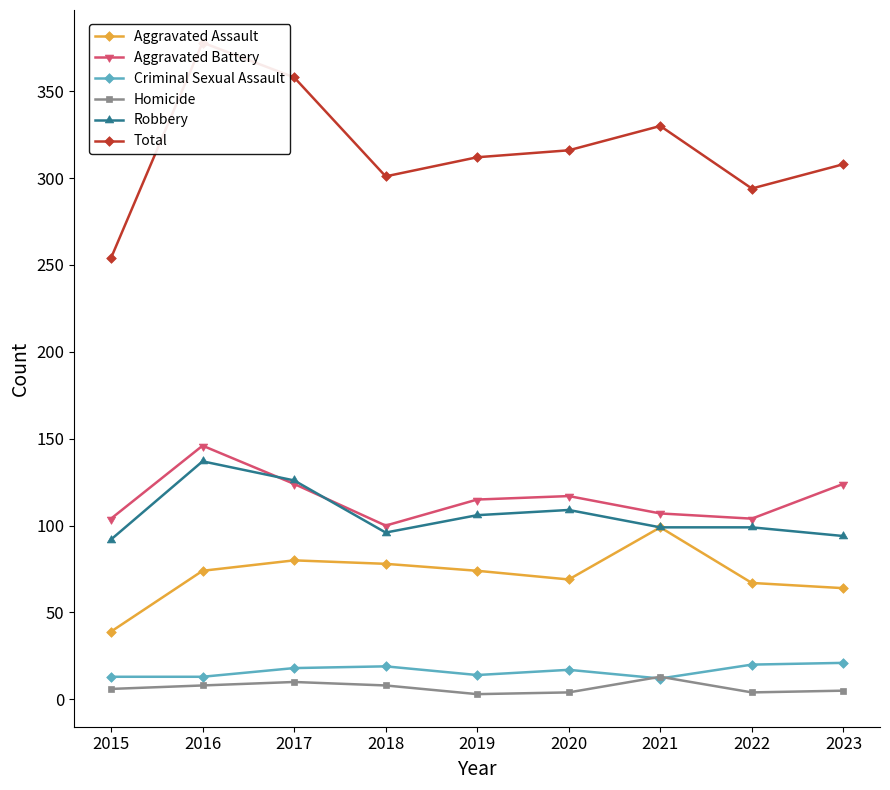

What are all the series names shown in the legend?

Aggravated Assault, Aggravated Battery, Criminal Sexual Assault, Homicide, Robbery, Total